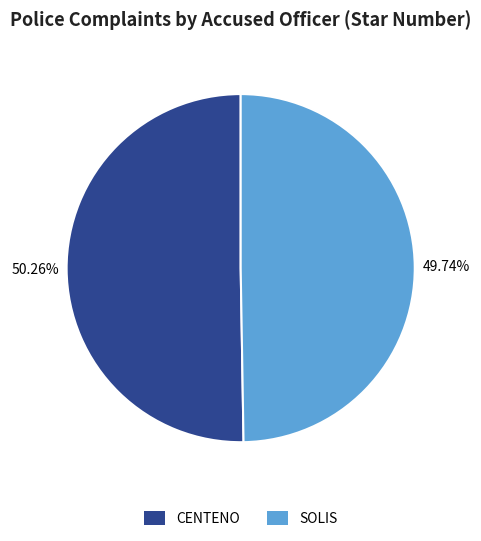

What percentage is the SOLIS slice, to the nearest percent?

50%